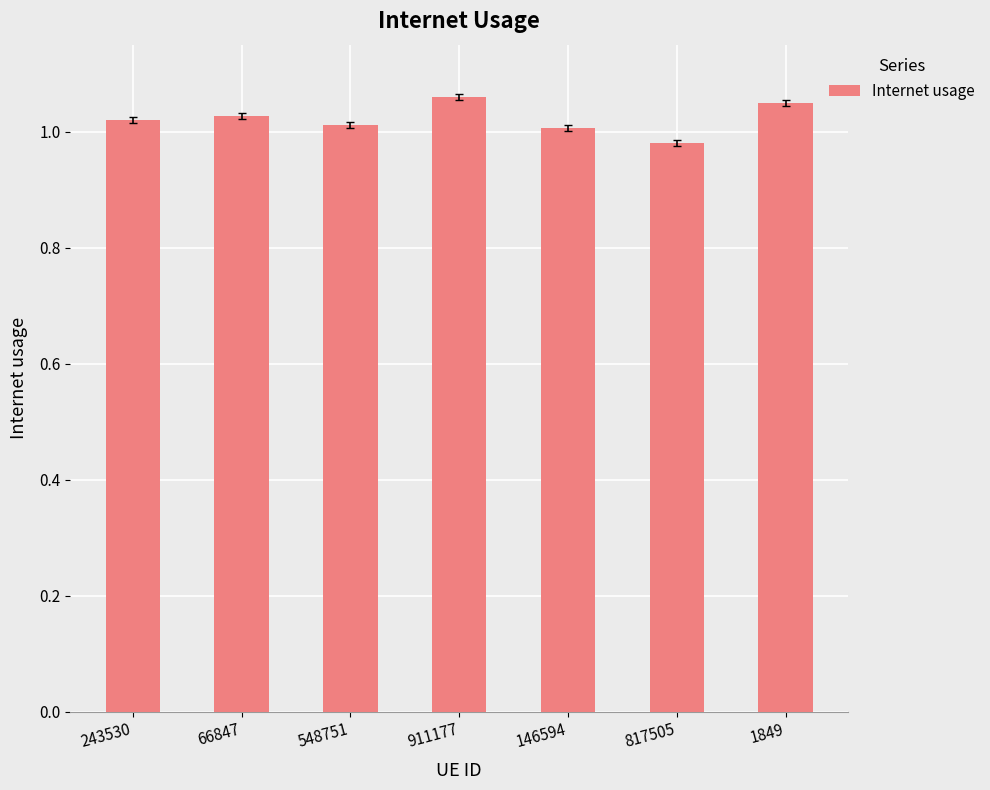

What position from the left is 243530?

1